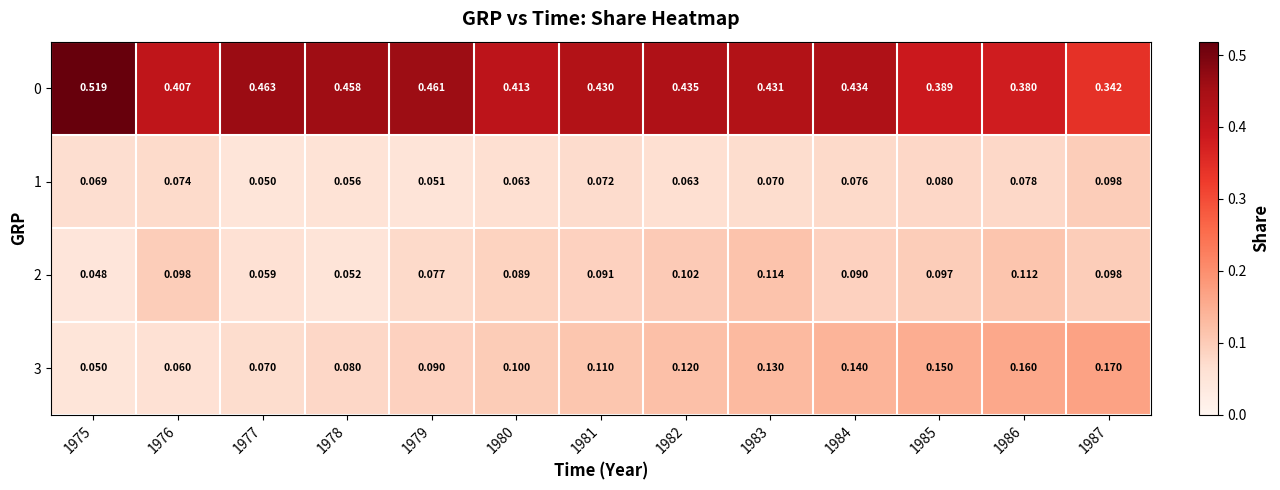

Is the value of 3 at 1979 greater than the value of 1 at 1976?

Yes